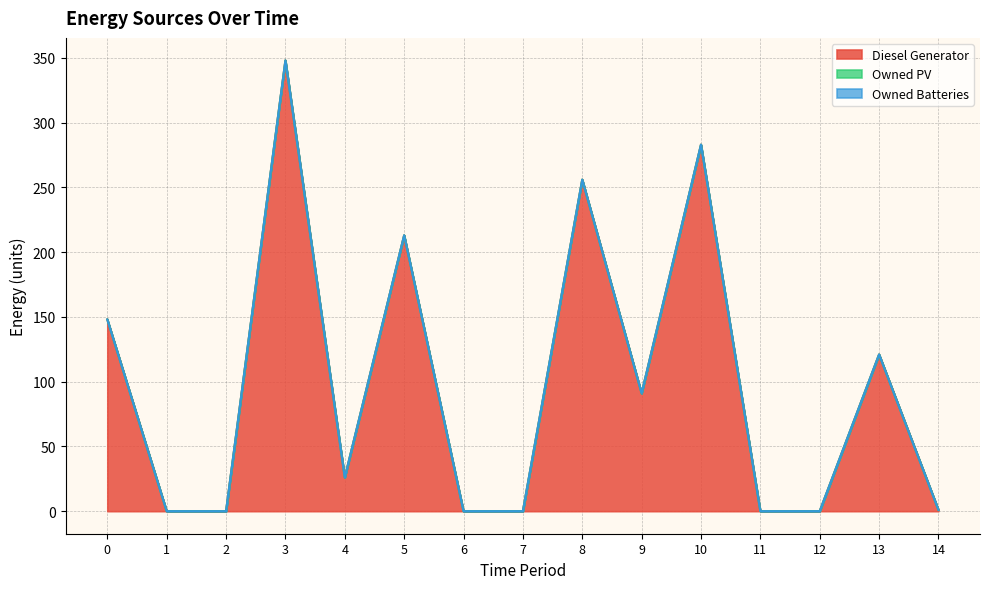

Does the chart have visible grid lines?

Yes